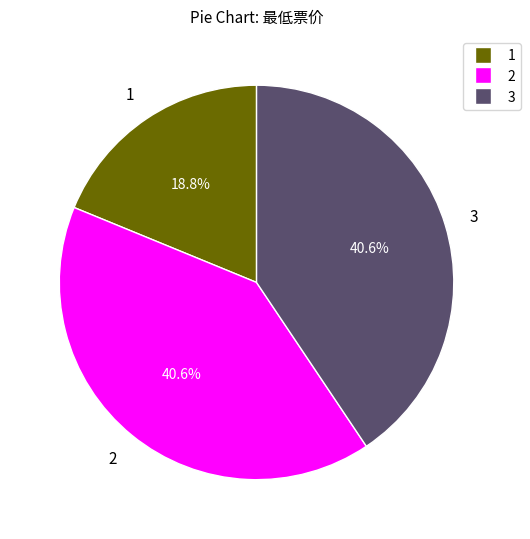

Is there a majority slice in this chart?

No